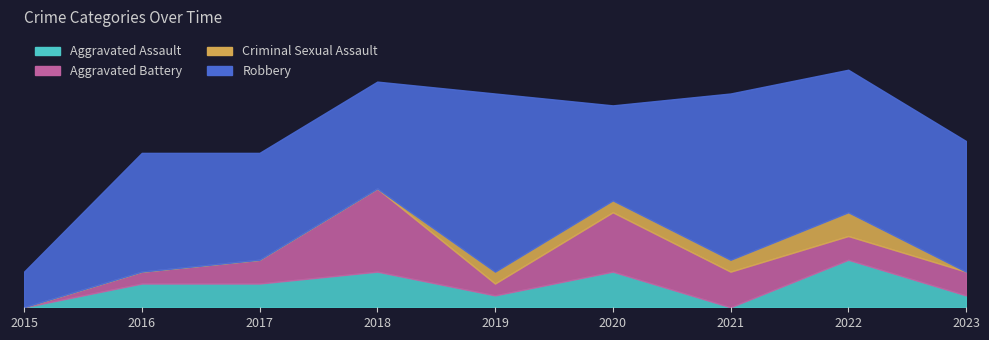

Reading left to right, list all the values displayed in this chart.

Aggravated Assault: 2015=0	2016=2	2017=2	2018=3	2019=1	2020=3	2021=0	2022=4	2023=1
Aggravated Battery: 2015=0	2016=1	2017=2	2018=7	2019=1	2020=5	2021=3	2022=2	2023=2
Criminal Sexual Assault: 2015=0	2016=0	2017=0	2018=0	2019=1	2020=1	2021=1	2022=2	2023=0
Robbery: 2015=3	2016=10	2017=9	2018=9	2019=15	2020=8	2021=14	2022=12	2023=11